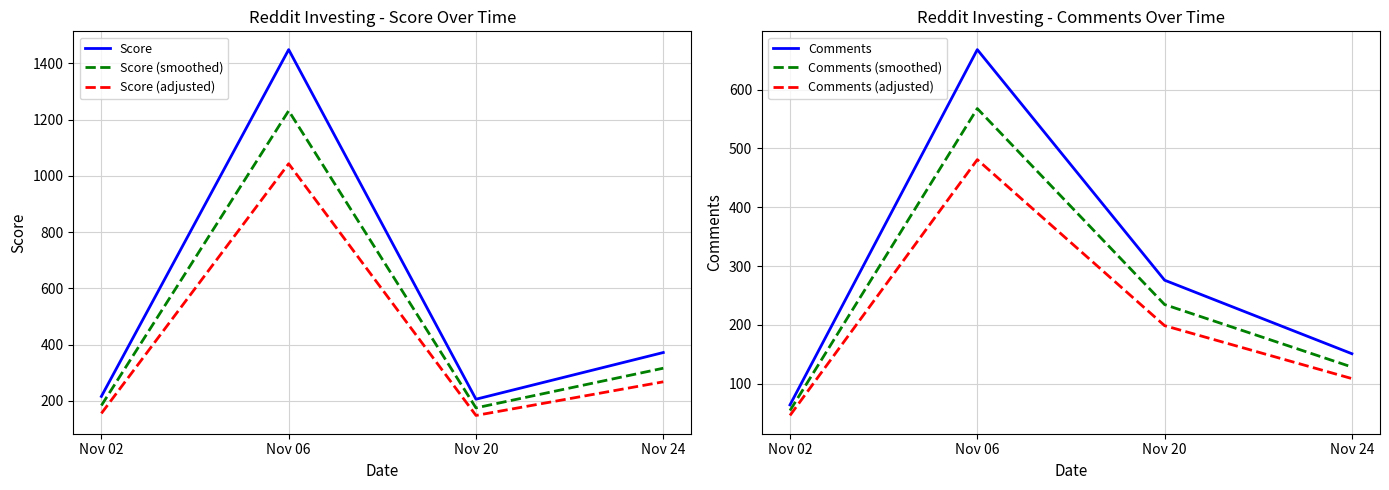

Which has a higher value, Nov 20 or Nov 02?

Nov 02